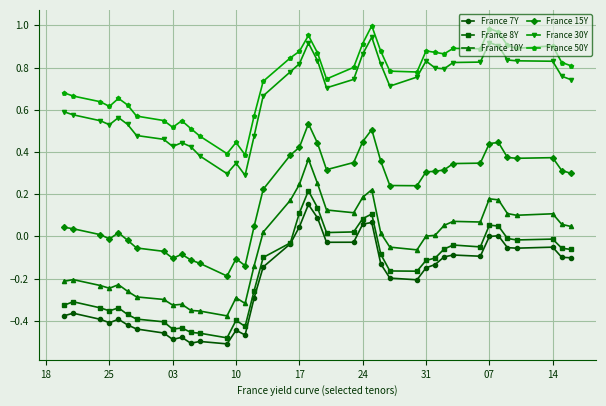

True or false: France 8Y has more than 2 interior local peaks.

True